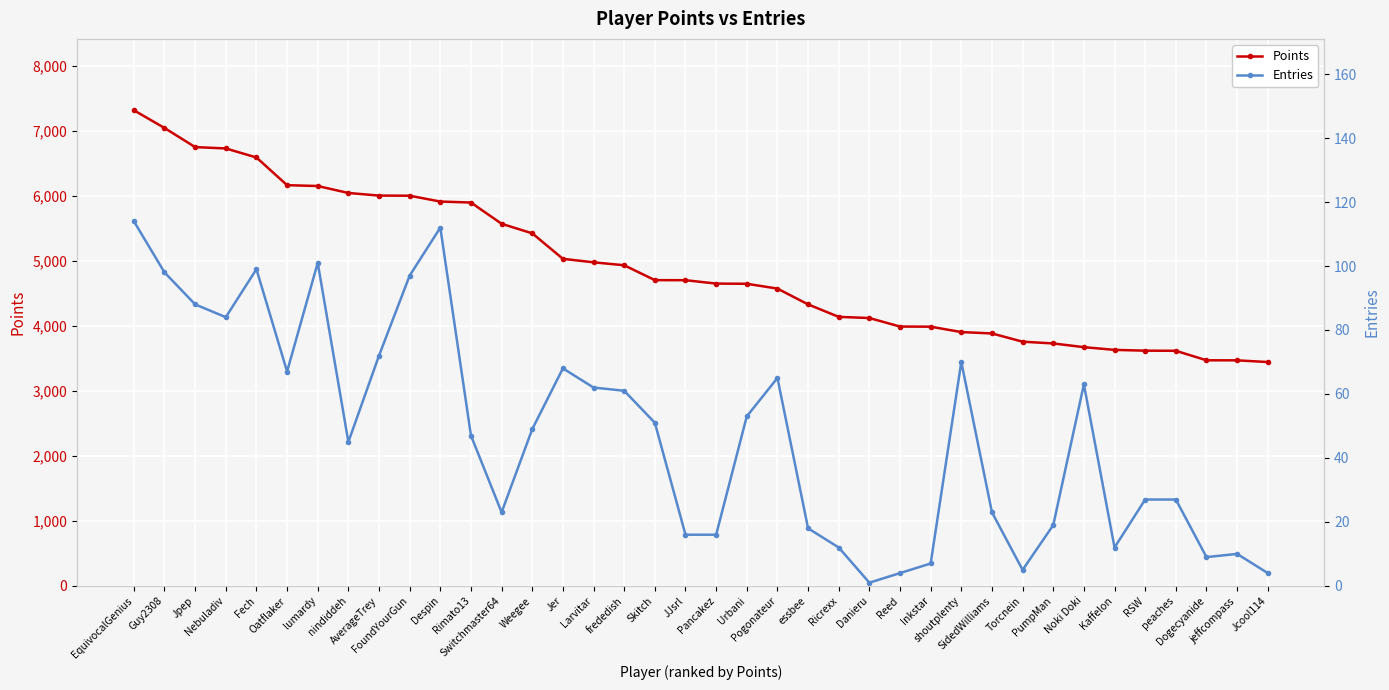

Which series has the largest total across all categories?

Points